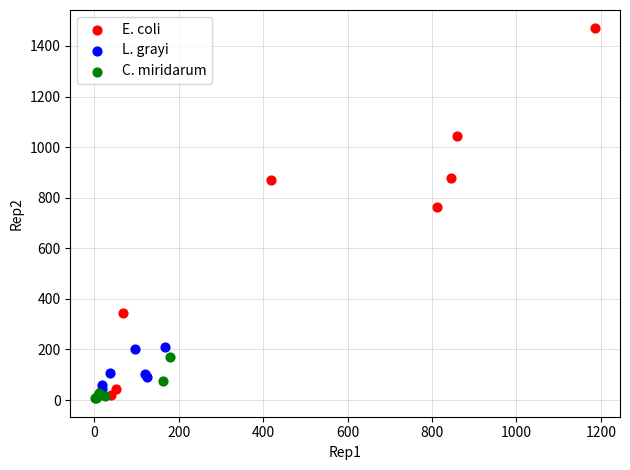

Which series has the largest Y range (max minus min)?

E. coli